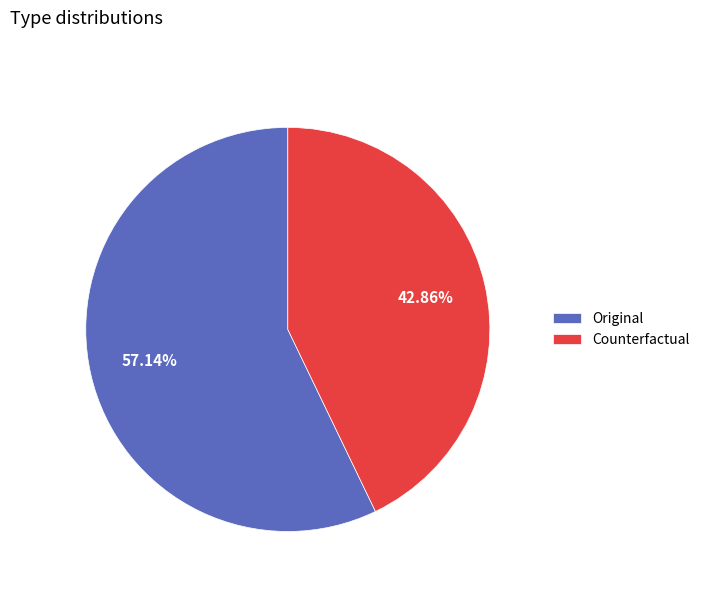

What percentage is NOT represented by Original?

42.9%